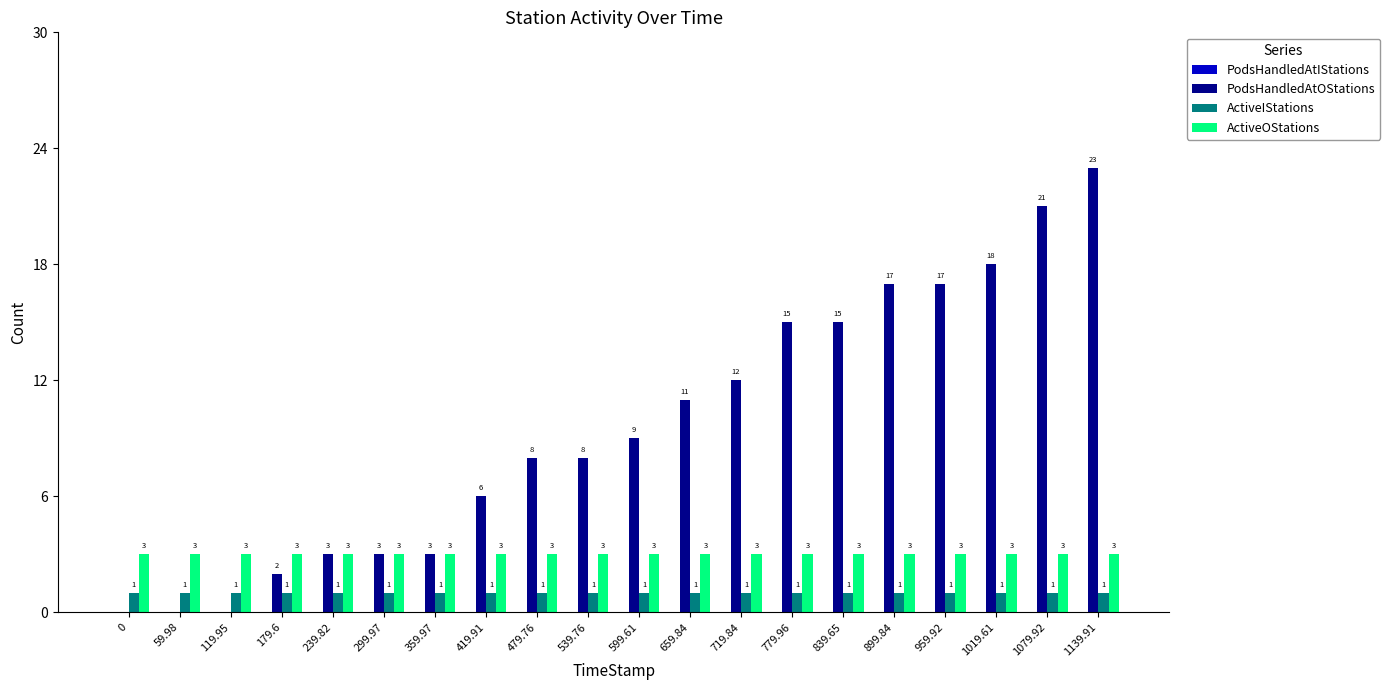

What is the greatest value displayed?

23